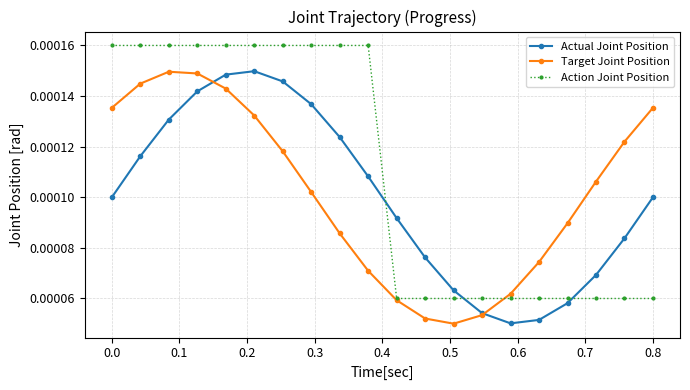

How many Actual Joint Position values are between 0 and 1?

20